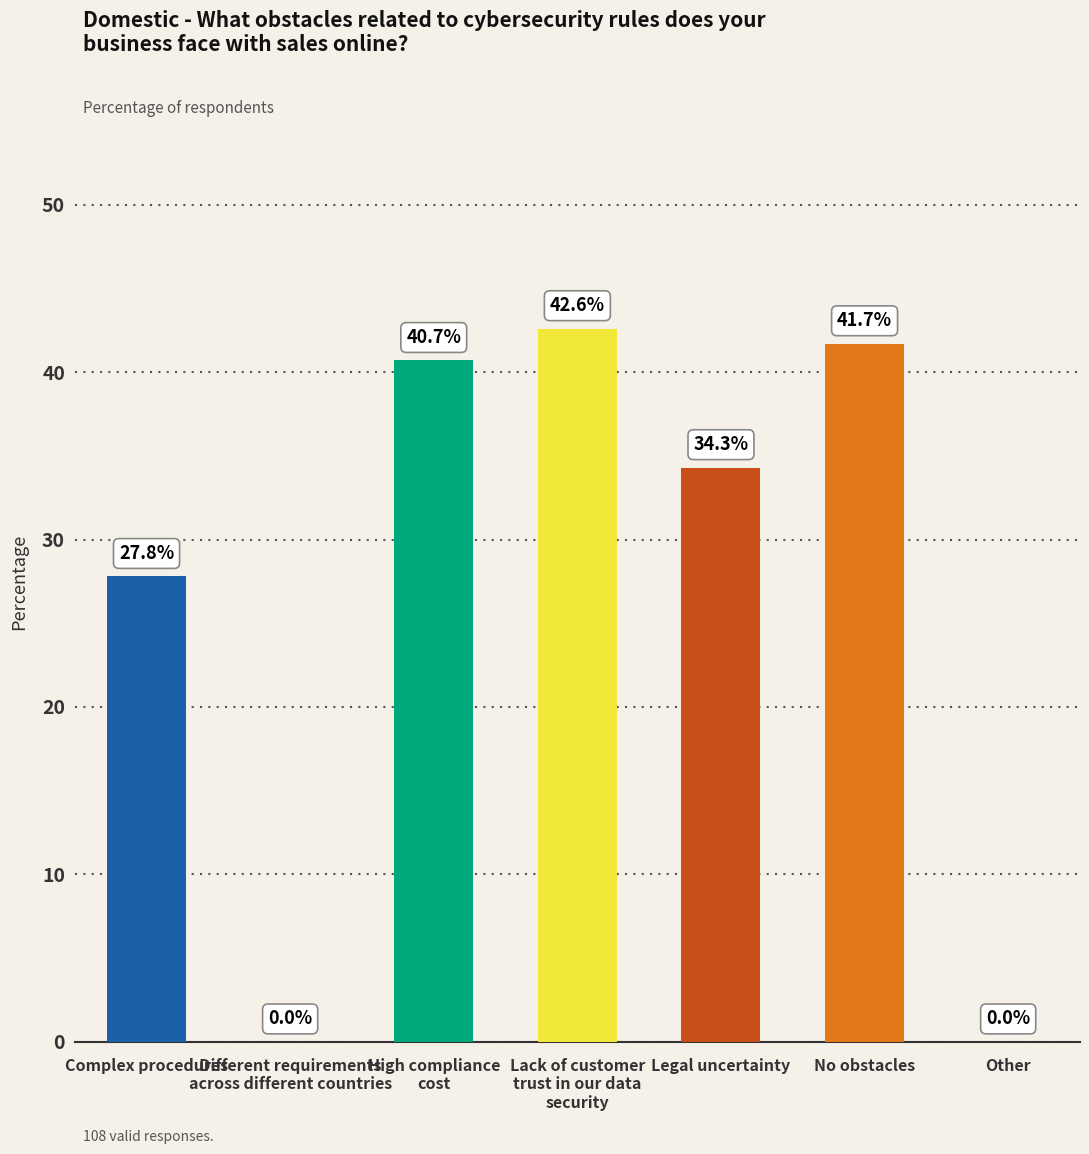

Between Legal uncertainty and Complex procedures, which is larger?

Legal uncertainty